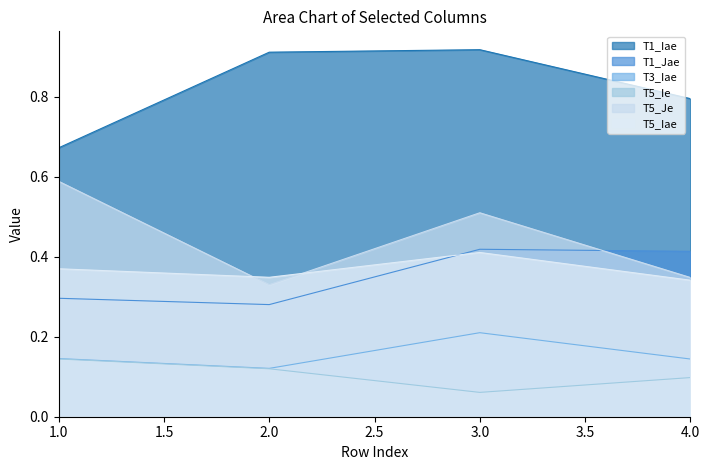

Is it true that T5_Ie equals 0.2 at 2.0?

False